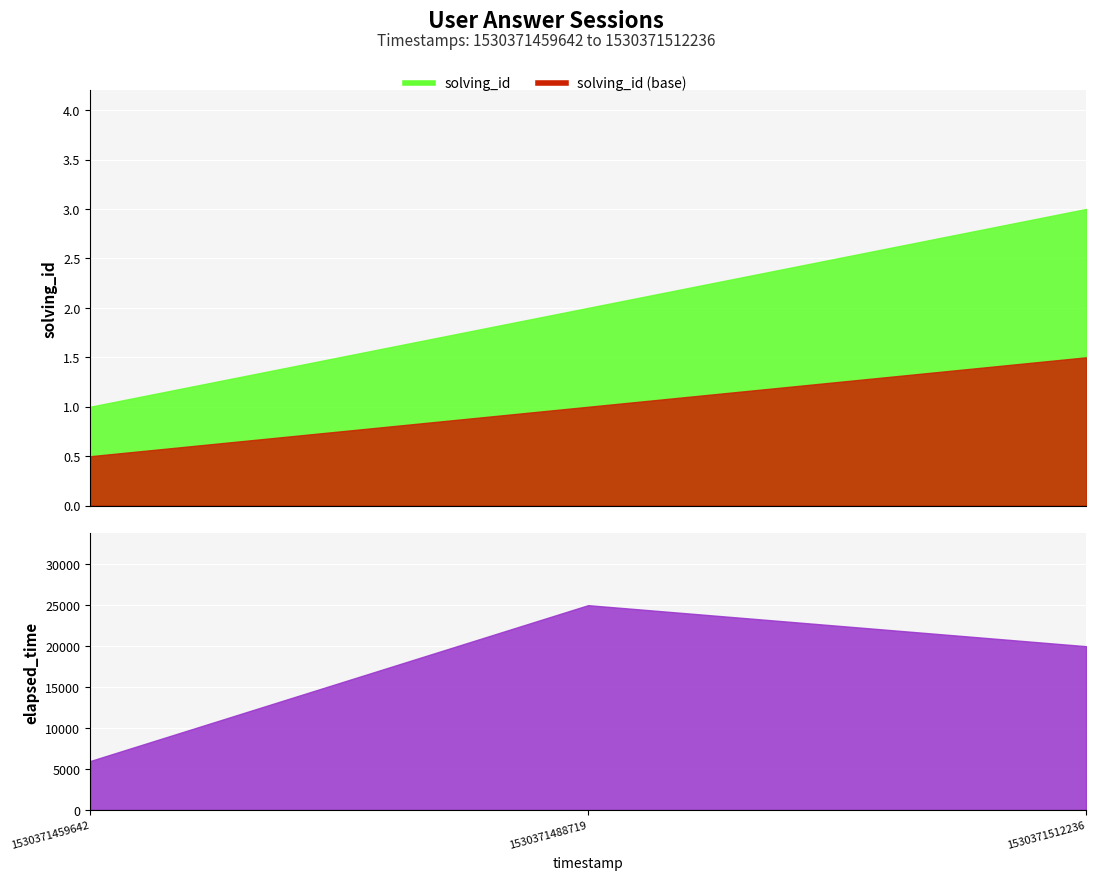

Rank the series by their average value, from lowest to highest.

solving_id, elapsed_time